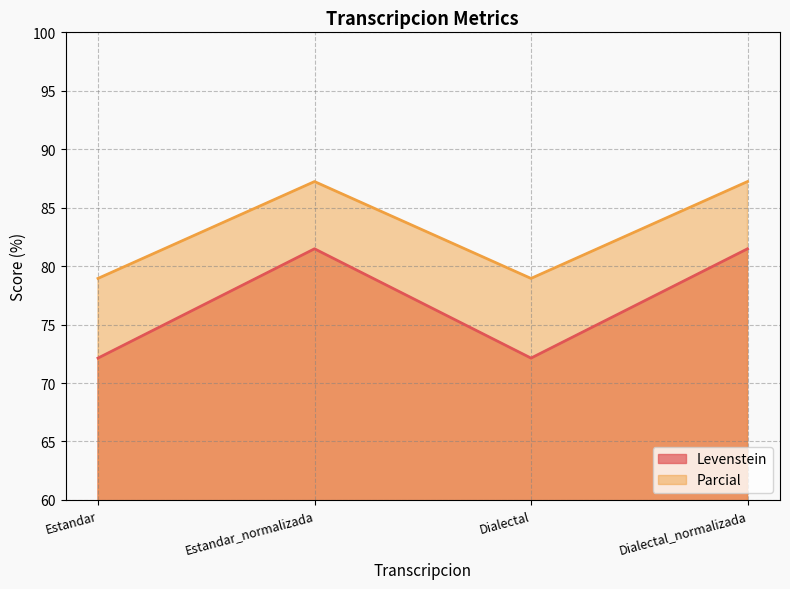

What position from the right is Dialectal_normalizada?

1